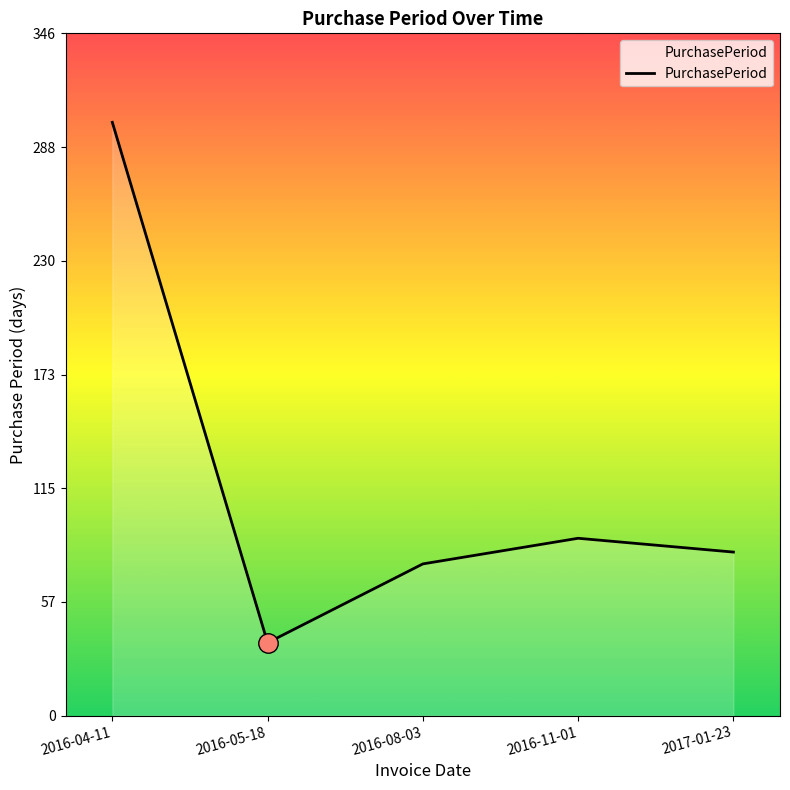

What position from the right is 2016-08-03?

3